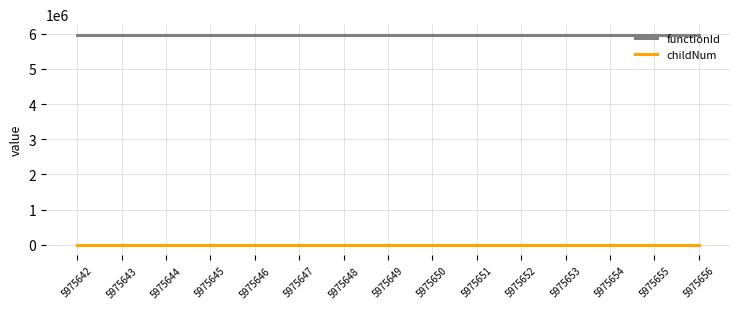

Which series has the largest range (max minus min)?

childNum